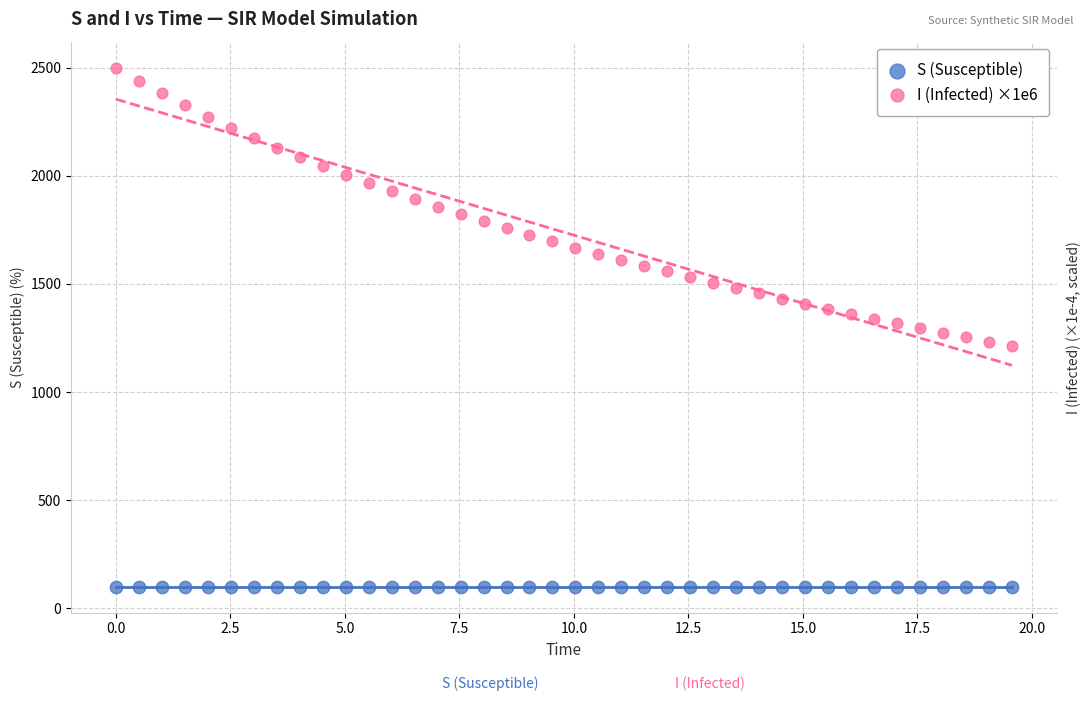

What are all the series names shown in the legend?

S (Susceptible), I (Infected) ×1e6